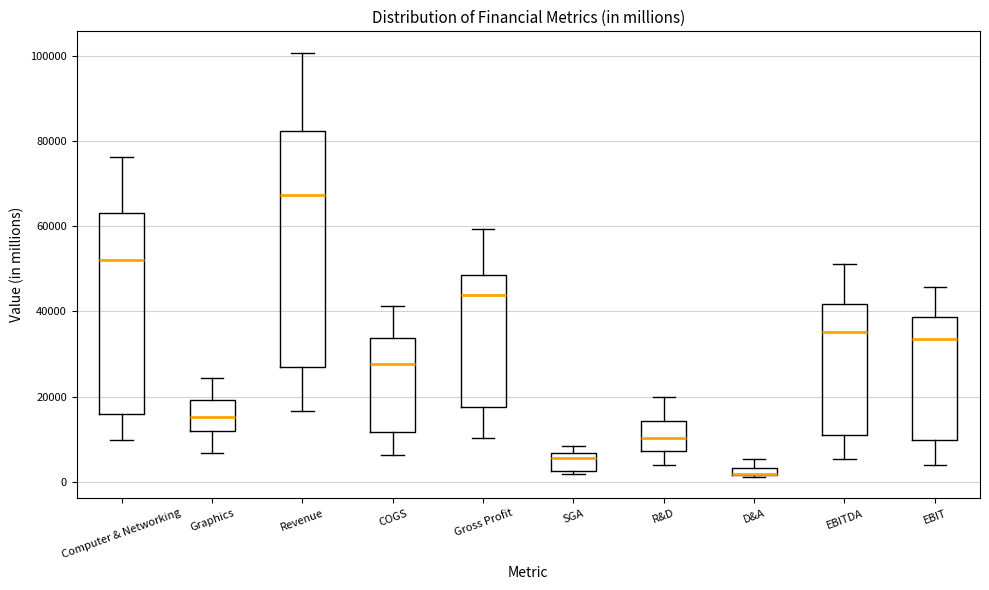

Where does the upper whisker of the box for D&A end on the y-axis? The values are not printed on the chart, so give them approximately, as read against the axis.

6000